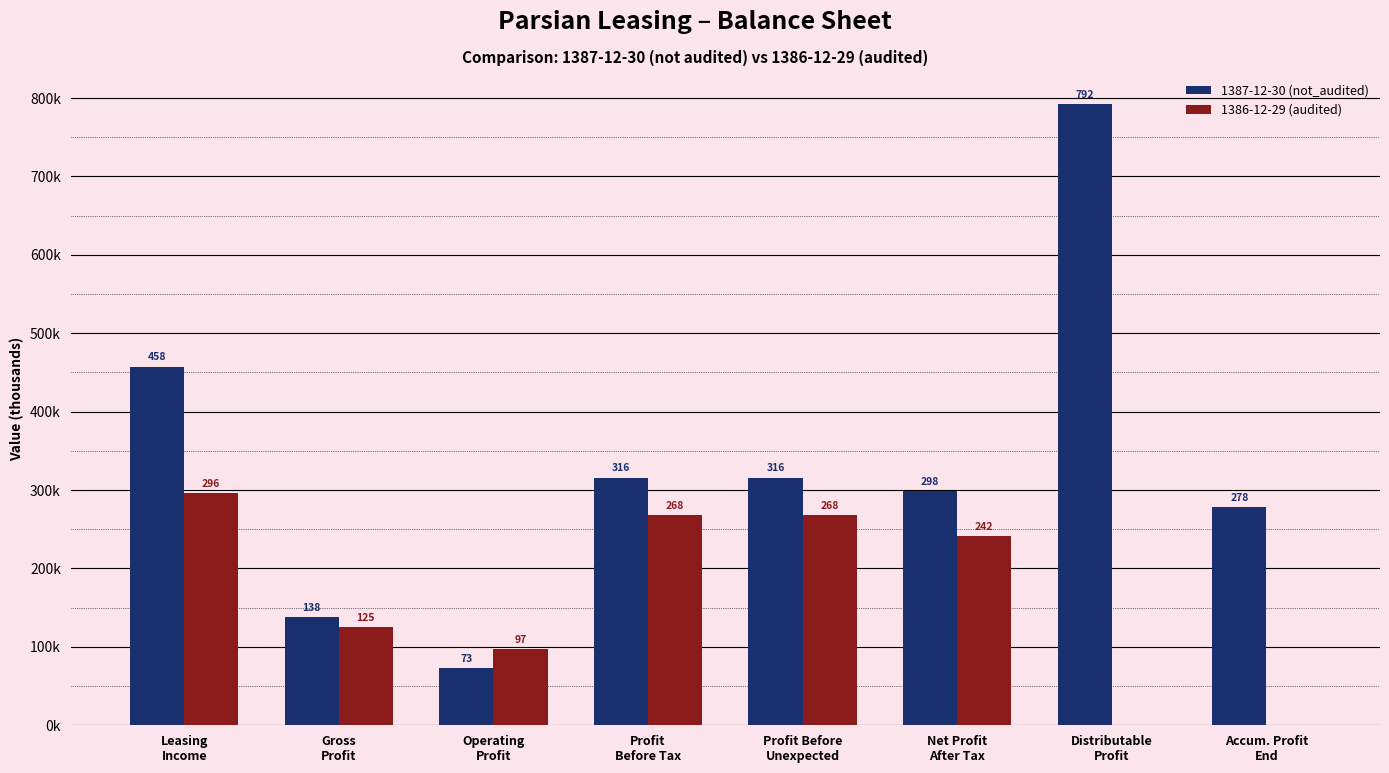

What is the sum of the 1387-12-30 (not_audited) values at Gross
Profit and Leasing
Income?

595.2